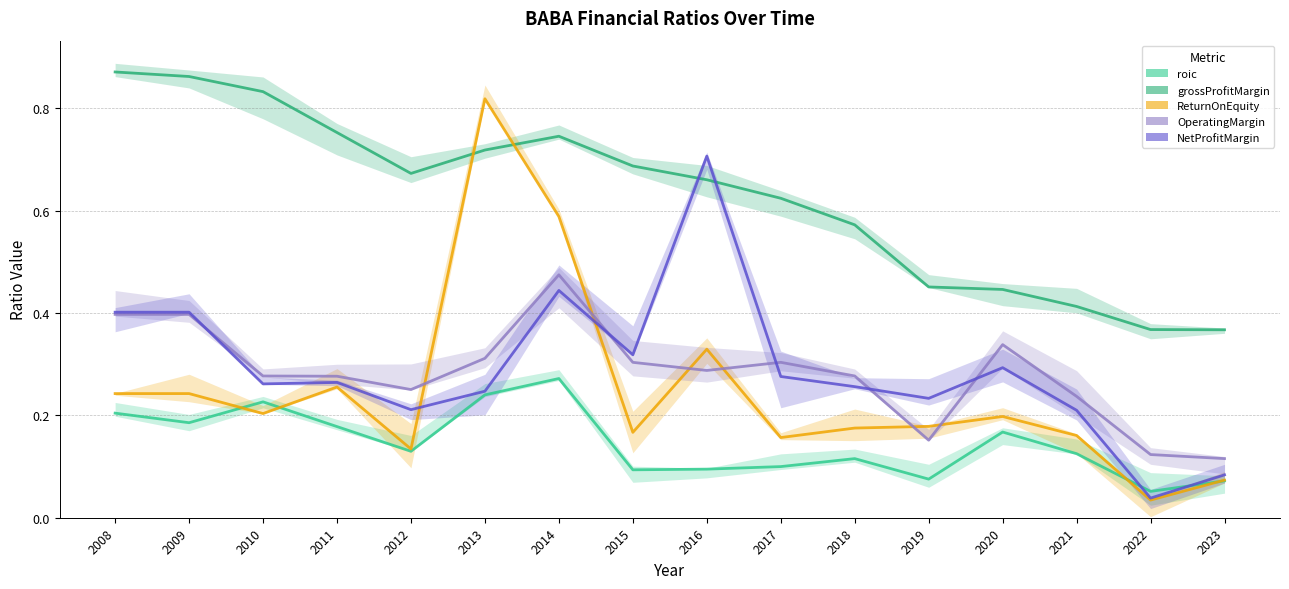

Where is ReturnOnEquity nearest to the value 0?

2022